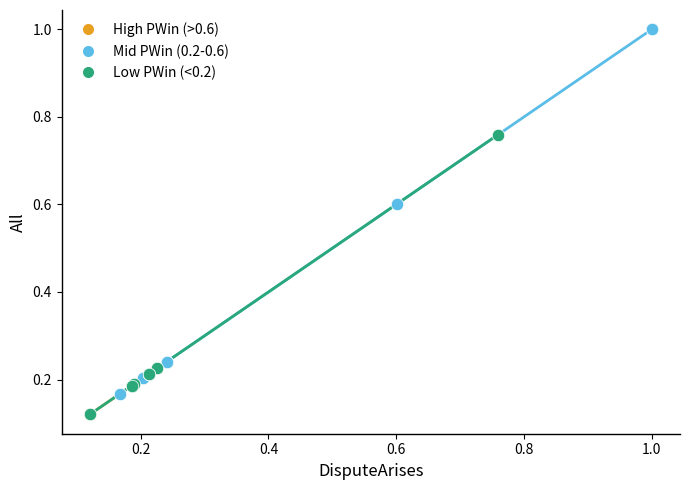

Which series has the widest spread of Y values?

Mid PWin (0.2-0.6)